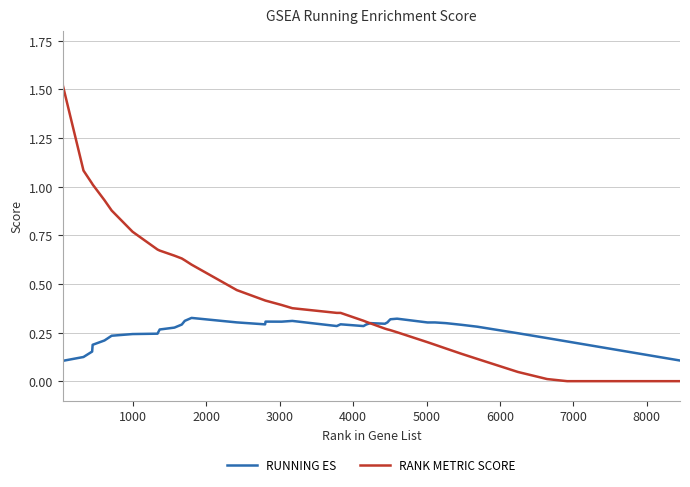

Which series has the largest total across all categories?

RANK METRIC SCORE